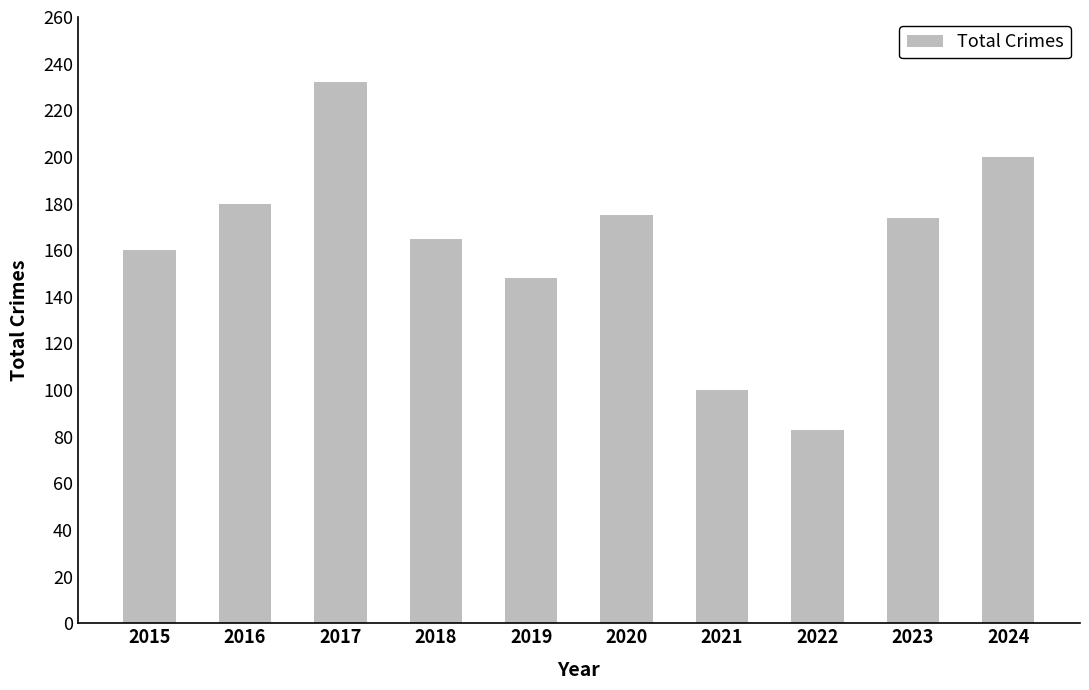

What is the greatest value displayed?

232